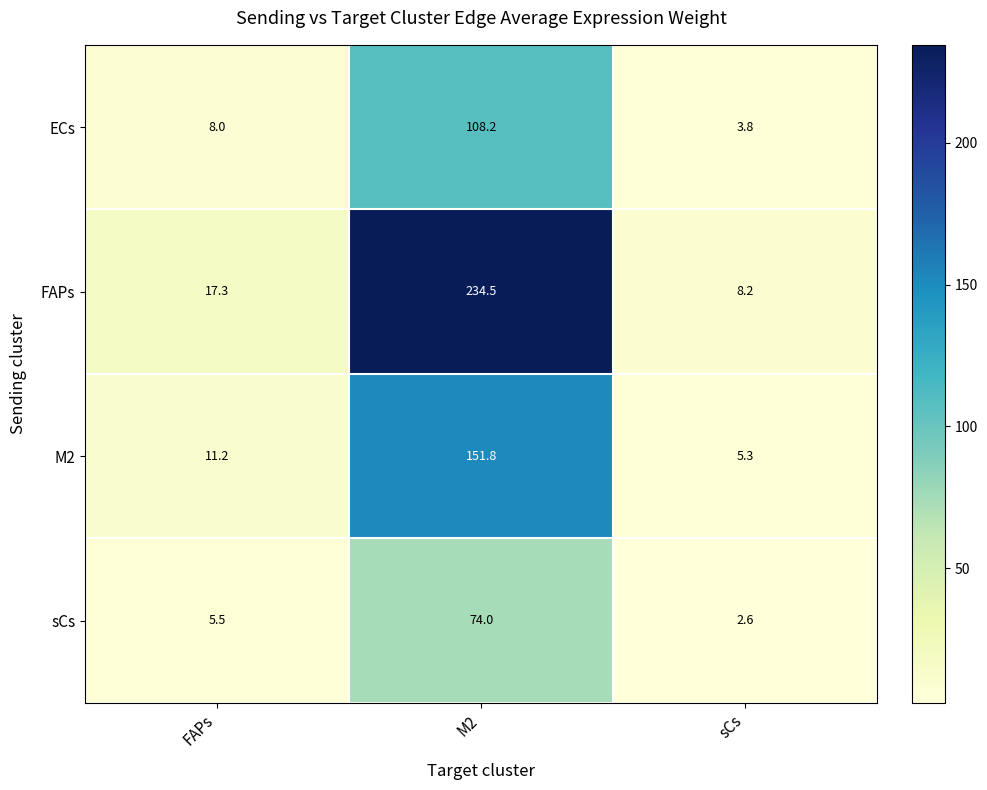

Where does the sCs series first go above 5?

FAPs